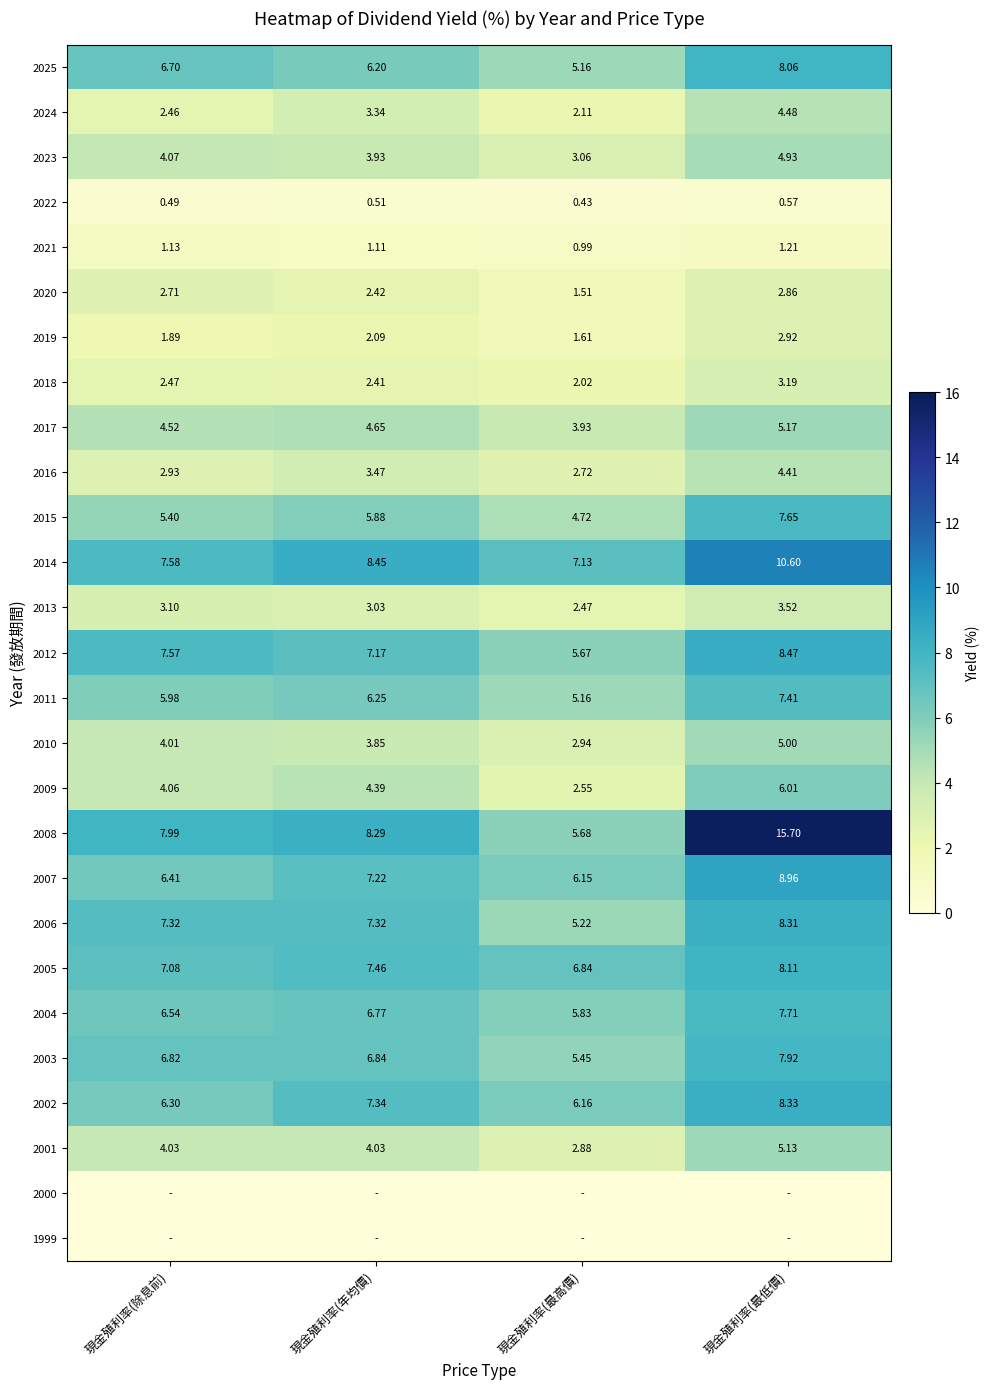

Is the value of 2014 at 現金殖利率(最低價) greater than the value of 2017 at 現金殖利率(最低價)?

Yes